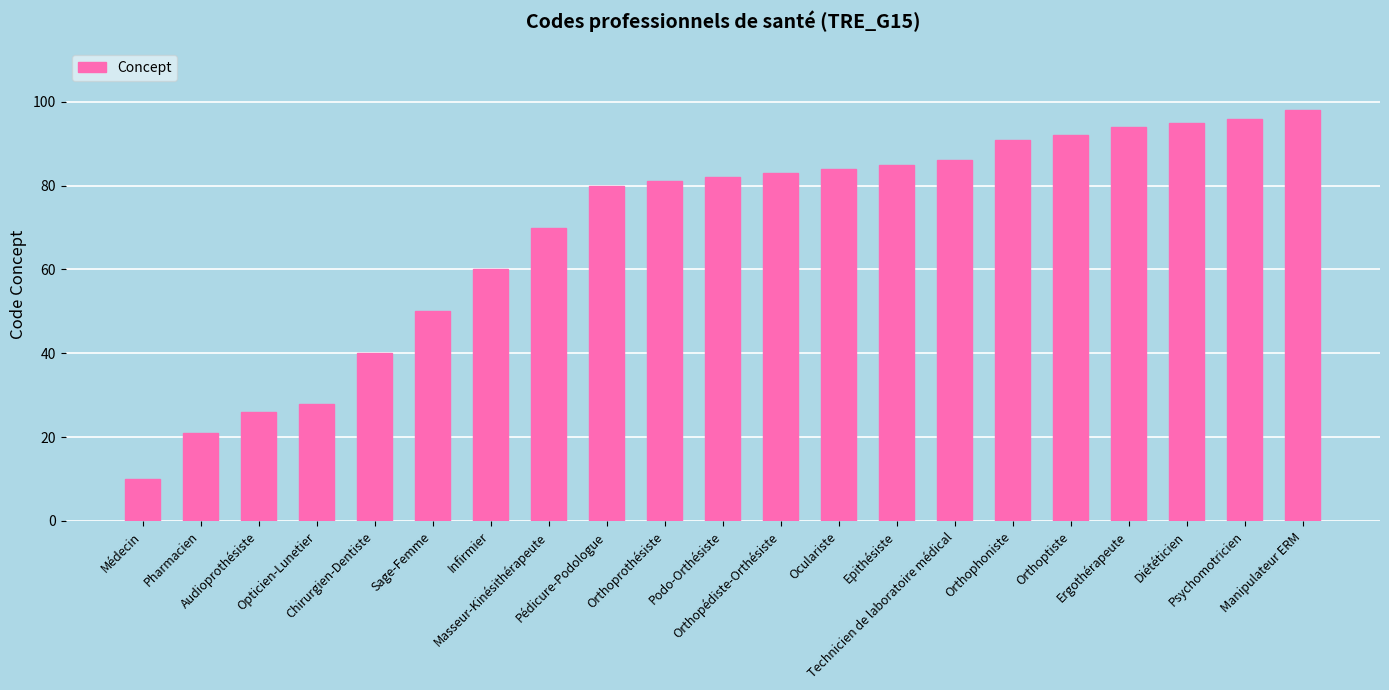

What is the smallest value displayed?

10